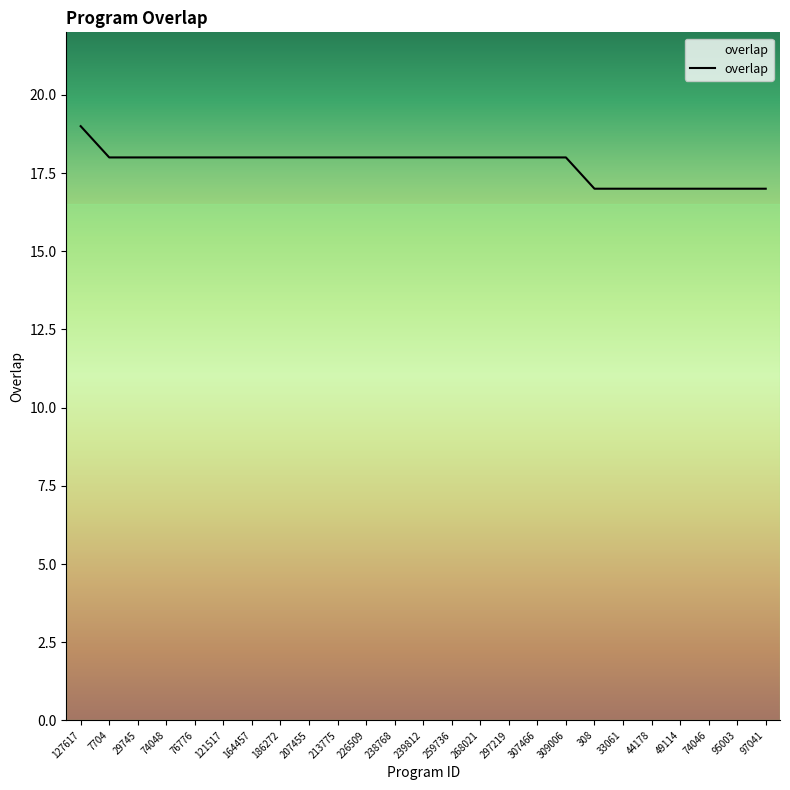

What position from the left is 207455?

9